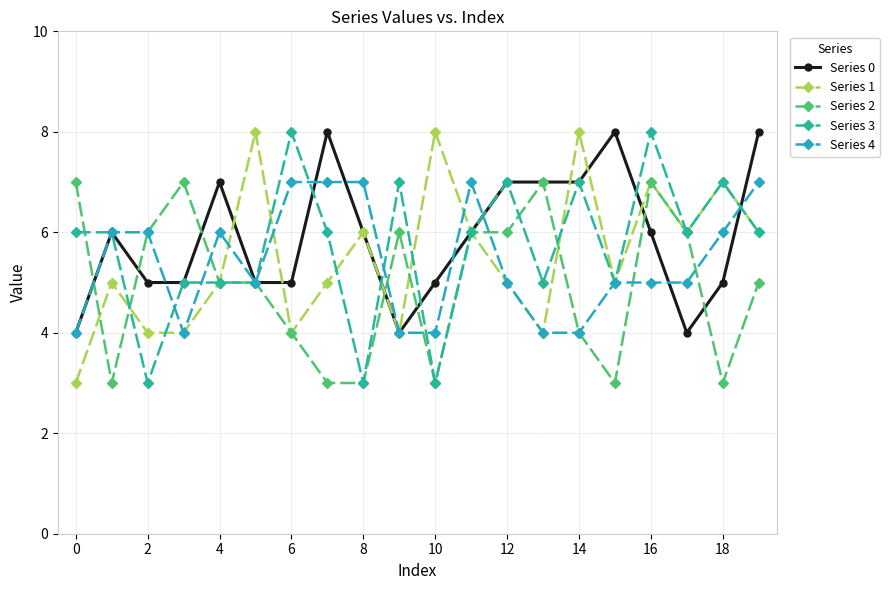

What is the maximum value for Series 2?

7